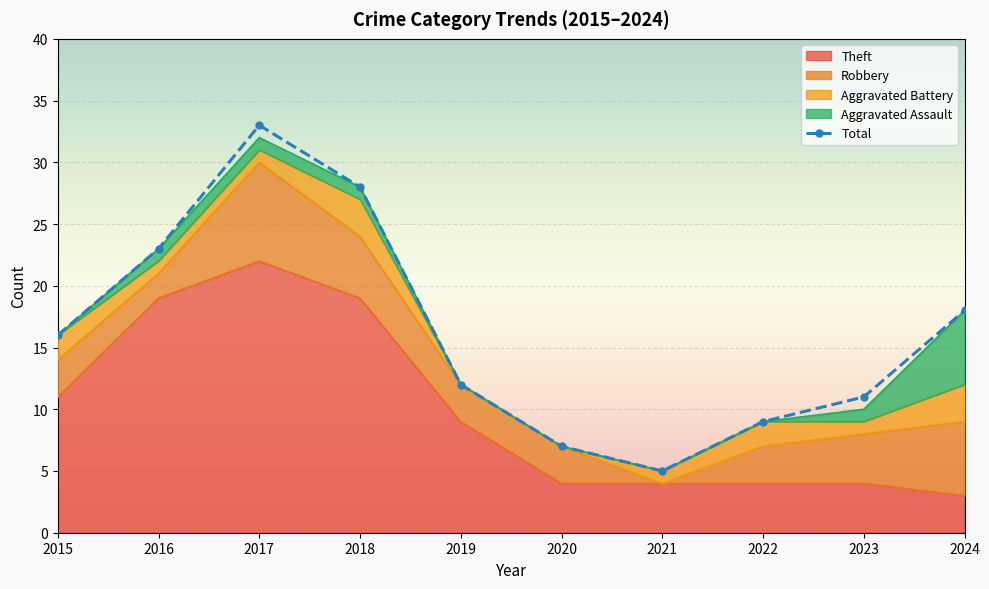

What are all the series names shown in the legend?

Theft, Robbery, Aggravated Battery, Aggravated Assault, Total